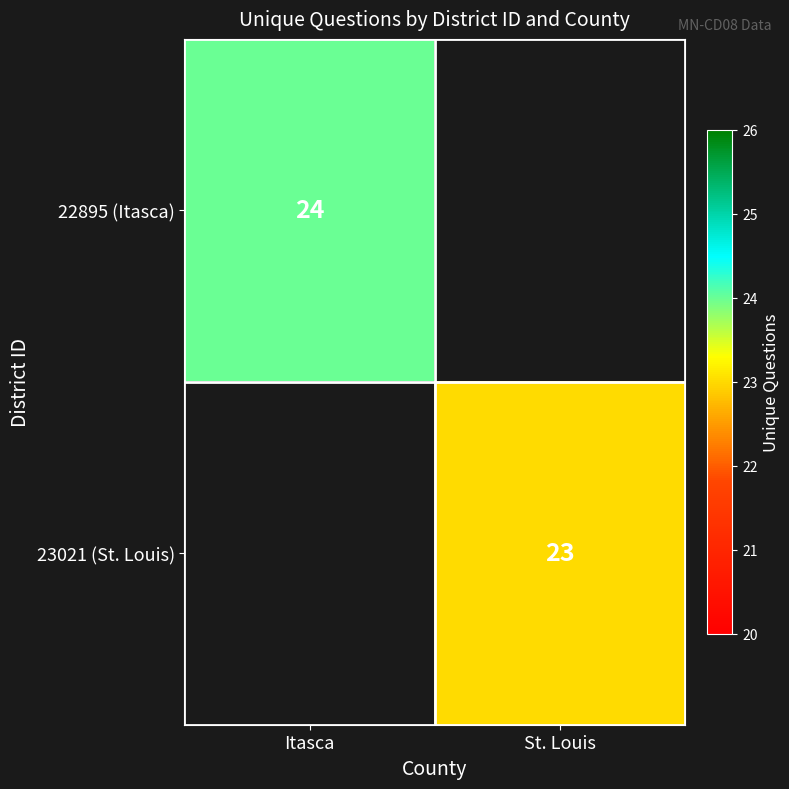

True or false: 22895 (Itasca) has a value of 24 at Itasca.

True